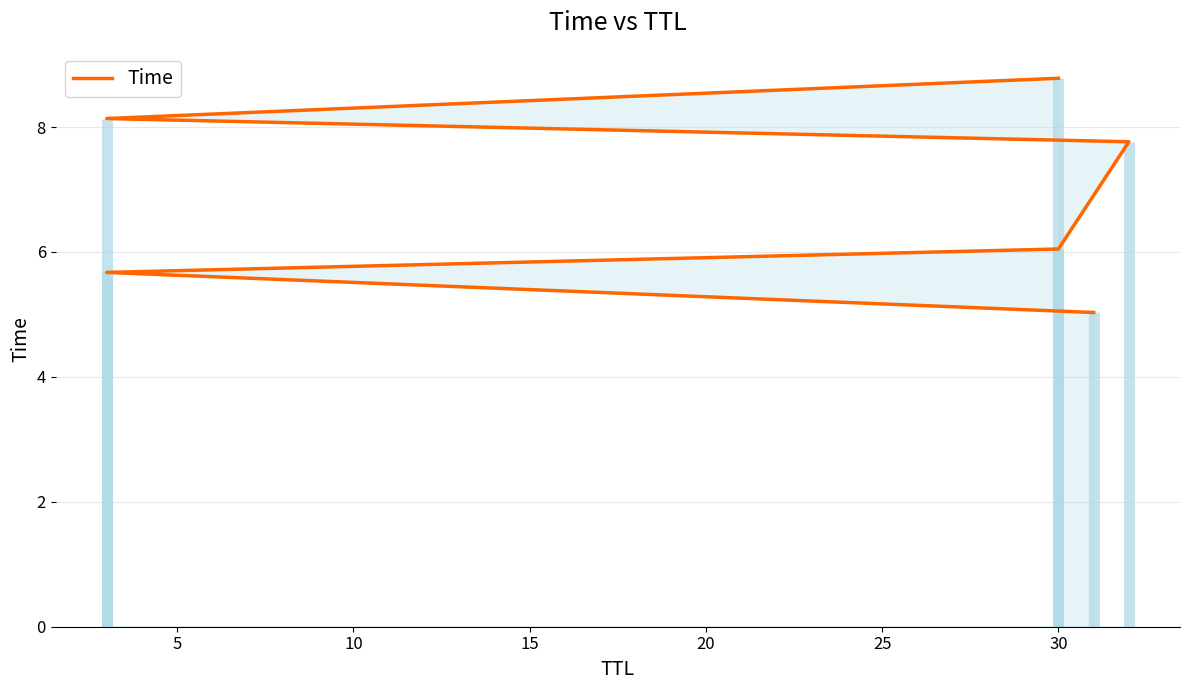

How many data points are above 7?

3